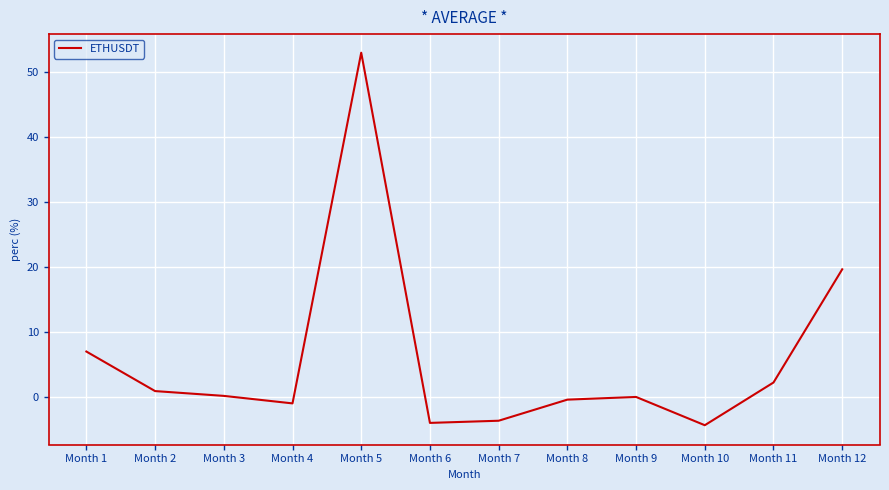

At which label is the value closest to 24?

Month 12